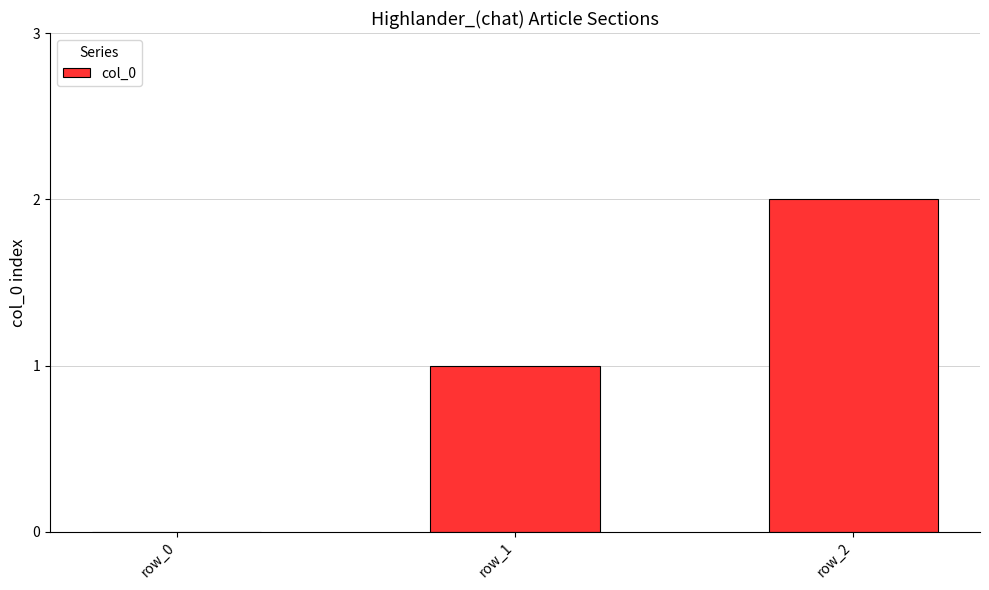

What is the sum of the values at row_2 and row_1?

3